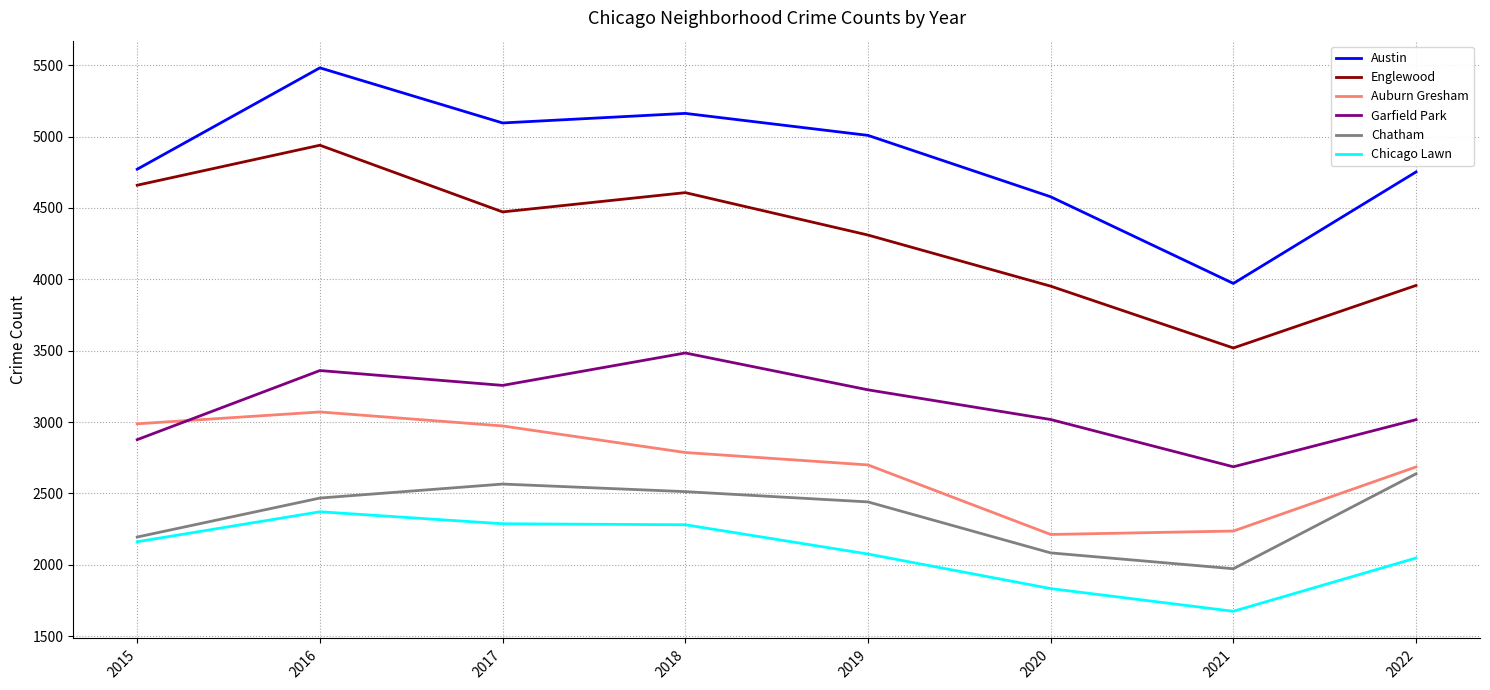

At which category does Chatham reach its first local peak?

2017